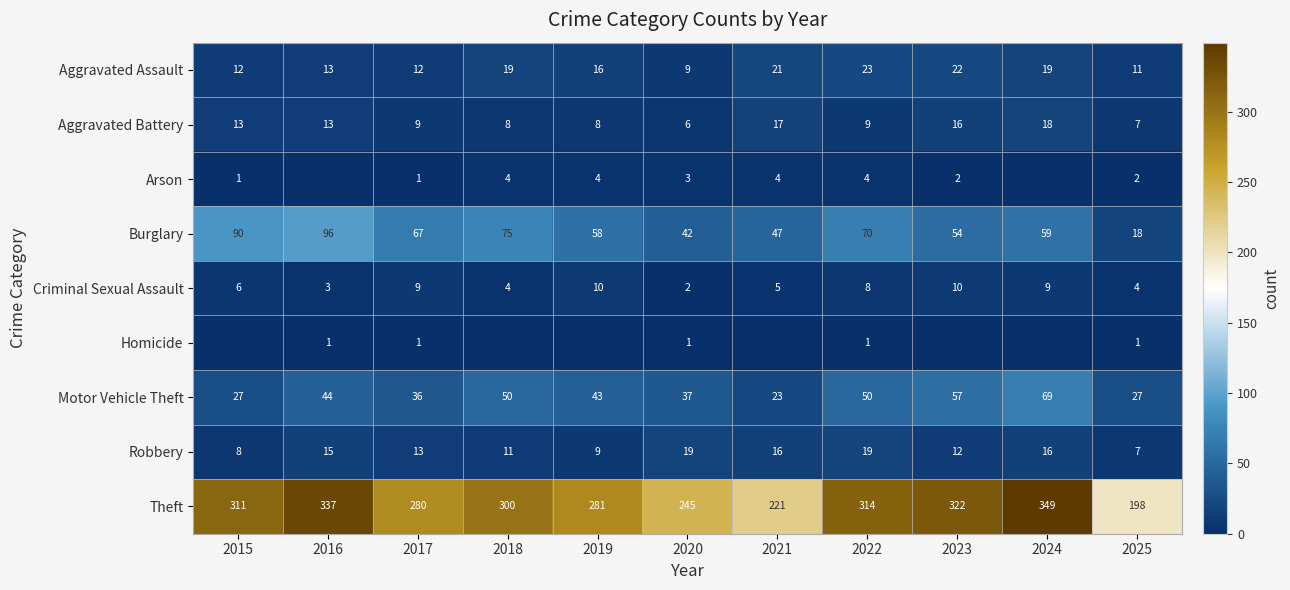

Count the number of categories in the chart.

11